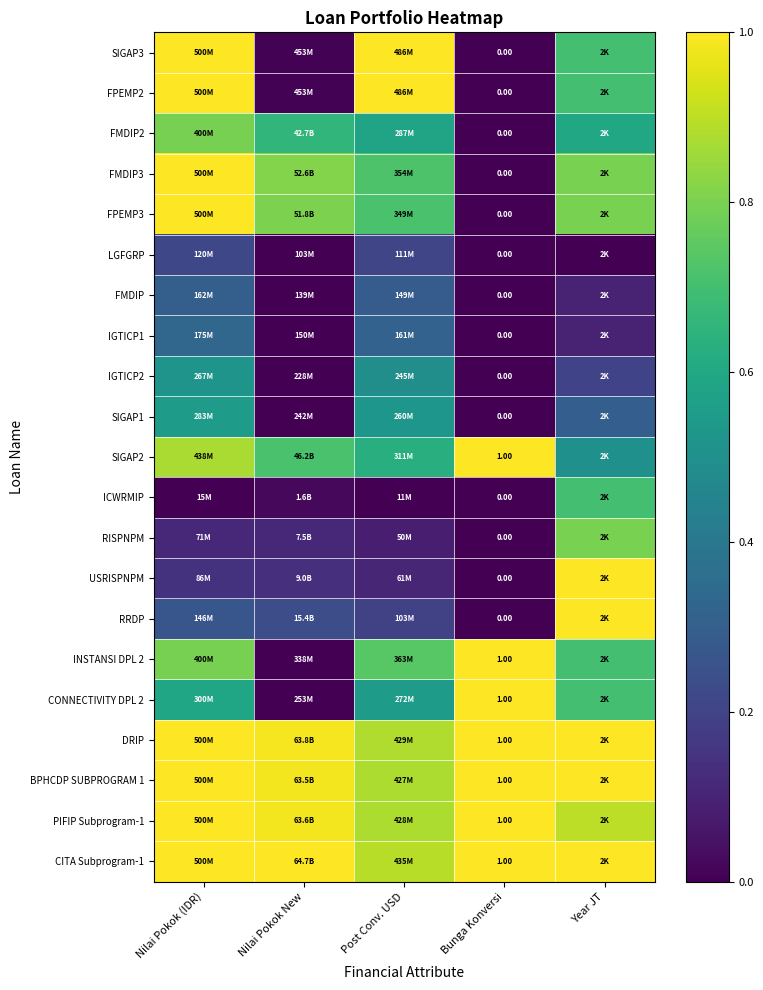

Which category has the lowest value in the CONNECTIVITY DPL 2 series?

Nilai Pokok New